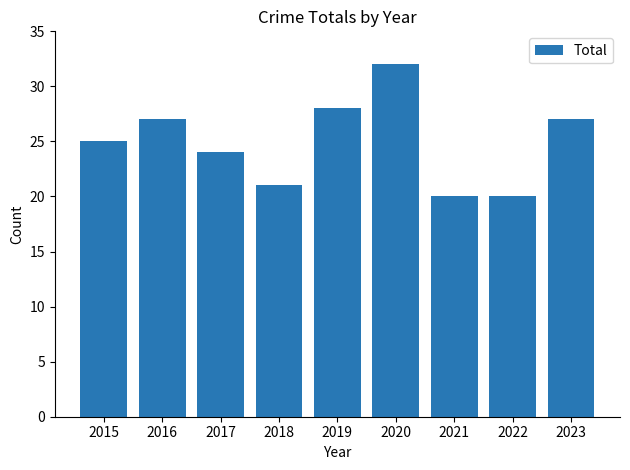

What is the approximate value at 2015?

25